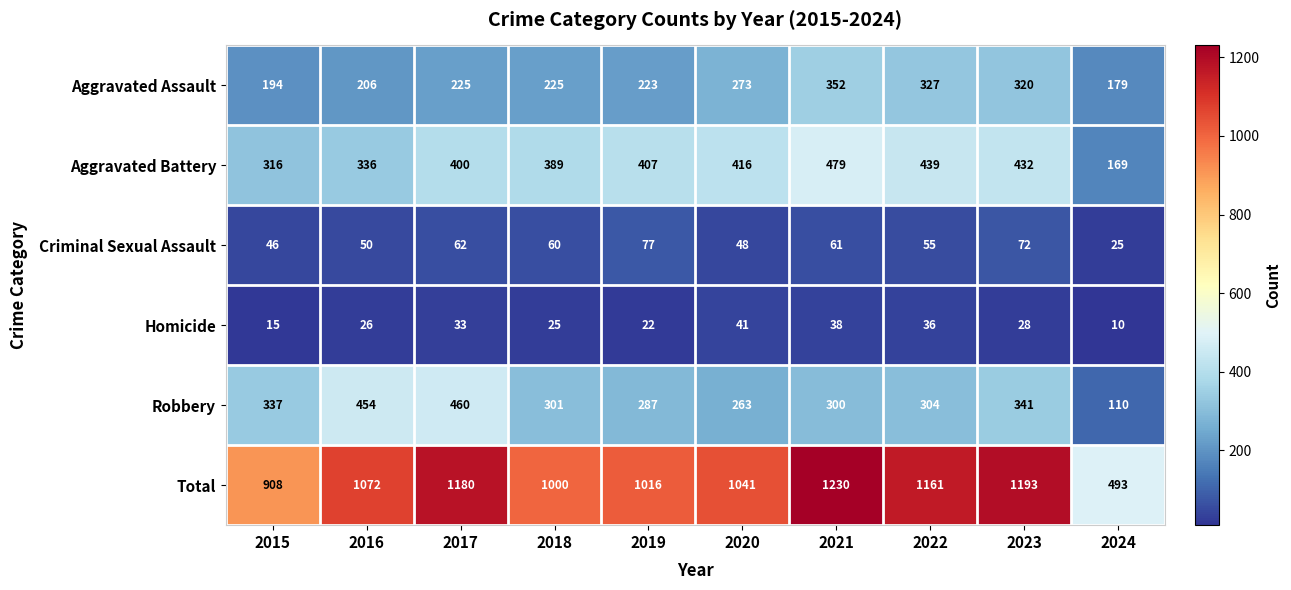

Which series has the largest total across all categories?

Total